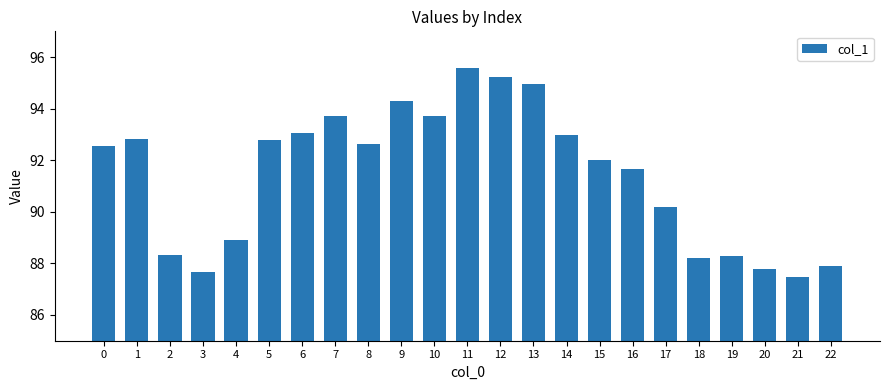

Reading left to right, extract all data points from this chart.

0=92.6	1=92.8	2=88.3	3=87.7	4=88.9	5=92.8	6=93.0	7=93.7	8=92.6	9=94.3	10=93.7	11=95.6	12=95.2	13=95.0	14=93.0	15=92.0	16=91.7	17=90.2	18=88.2	19=88.3	20=87.8	21=87.5	22=87.9